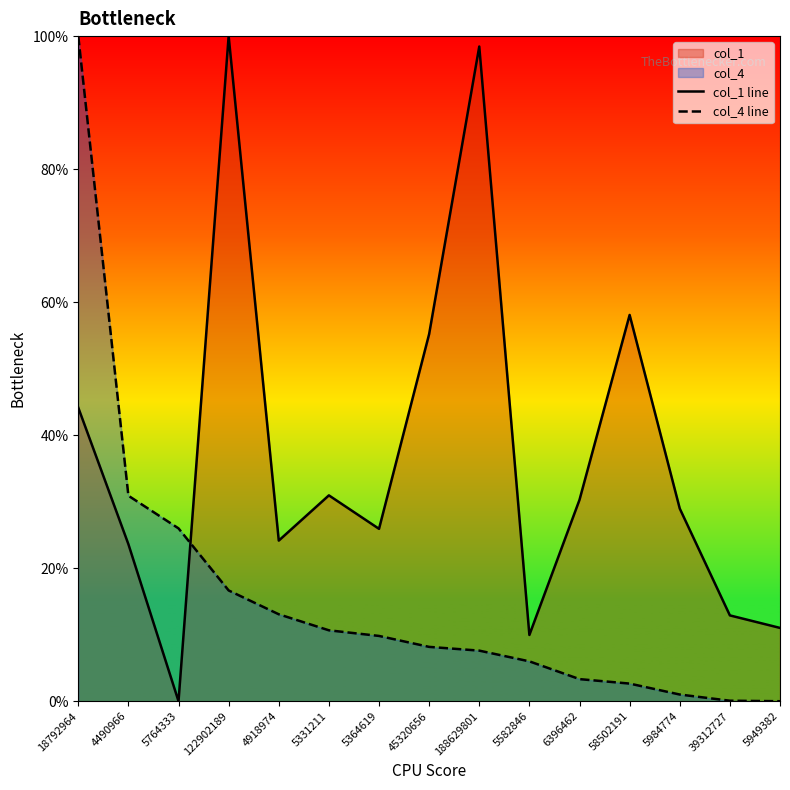

Is it true that col_1 line equals 29.0 at 5984774?

True